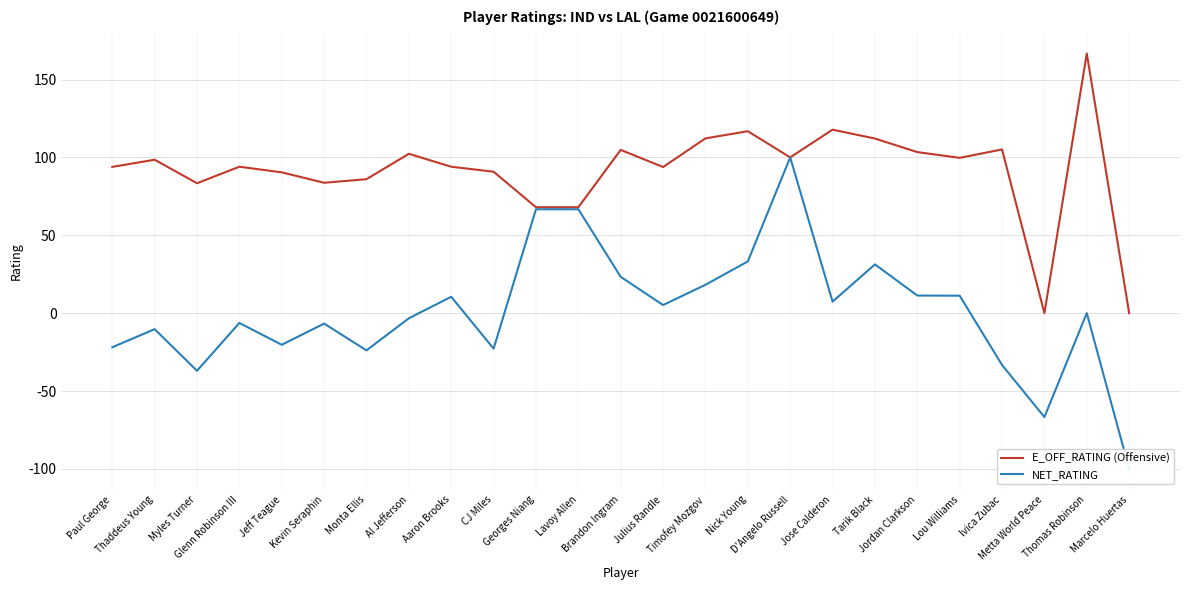

At which label does NET_RATING first exceed 0?

Aaron Brooks